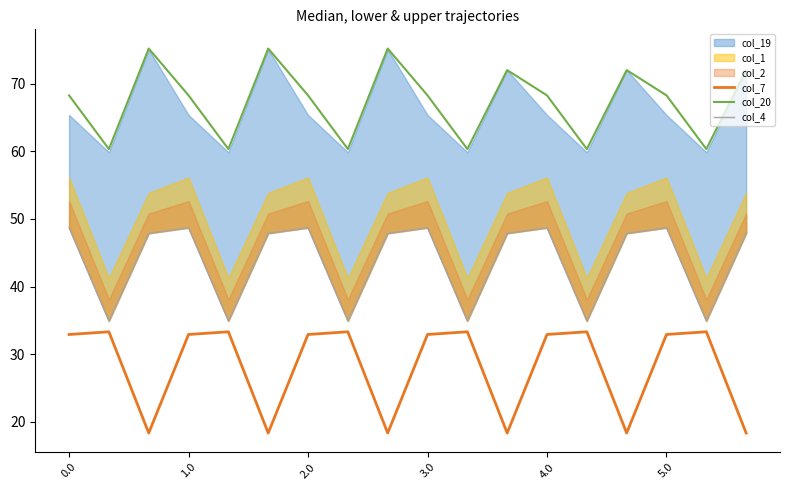

What value does the col_7 series have at 4.0?

32.9